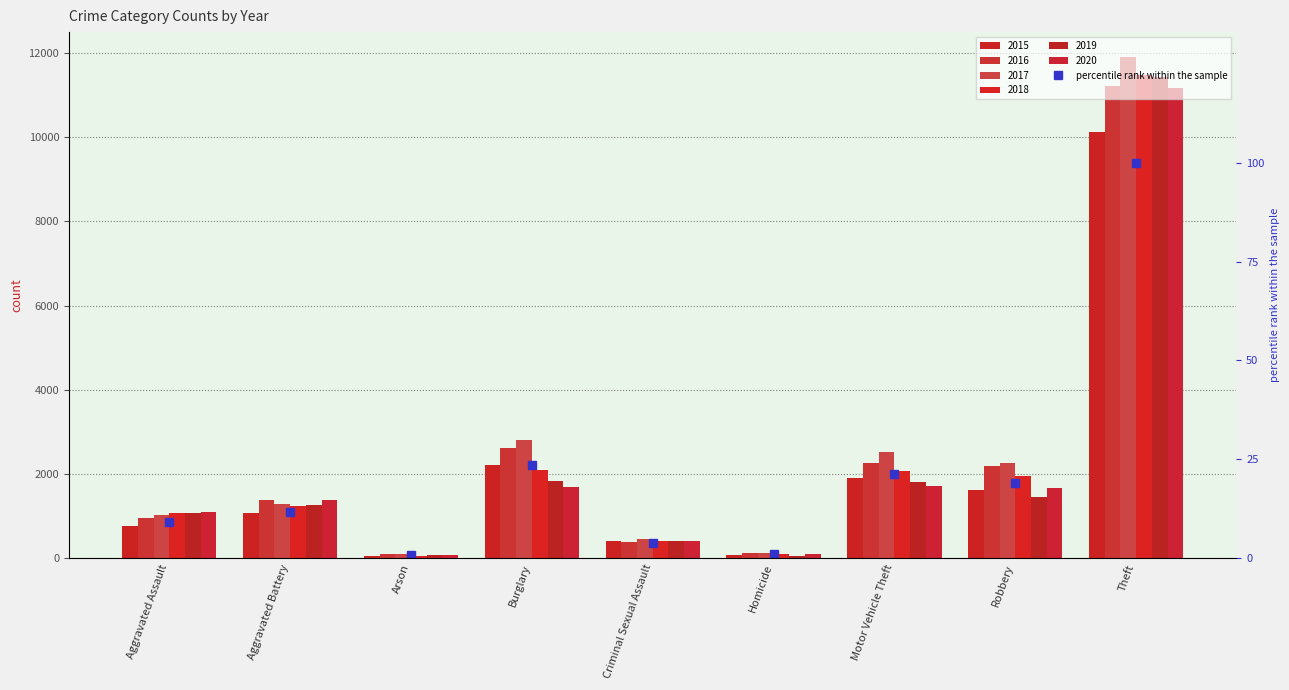

Rank the categories by value from lowest to highest.

Arson, Homicide, Criminal Sexual Assault, Aggravated Assault, Aggravated Battery, Robbery, Motor Vehicle Theft, Burglary, Theft